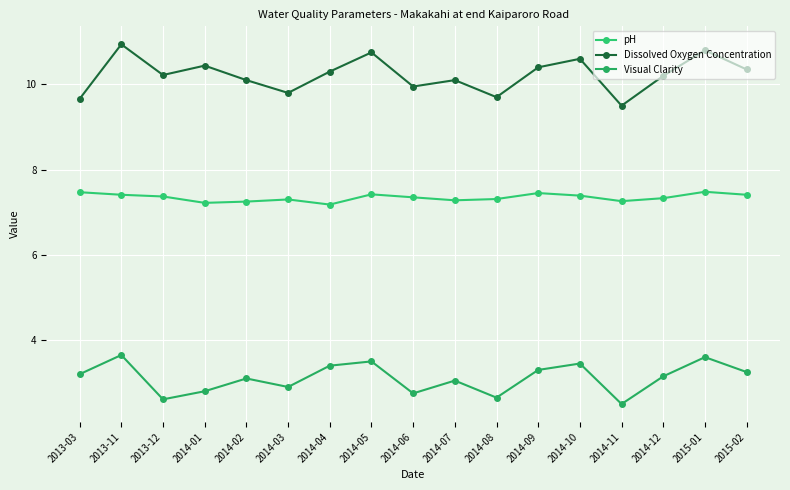

Does the chart have visible grid lines?

Yes